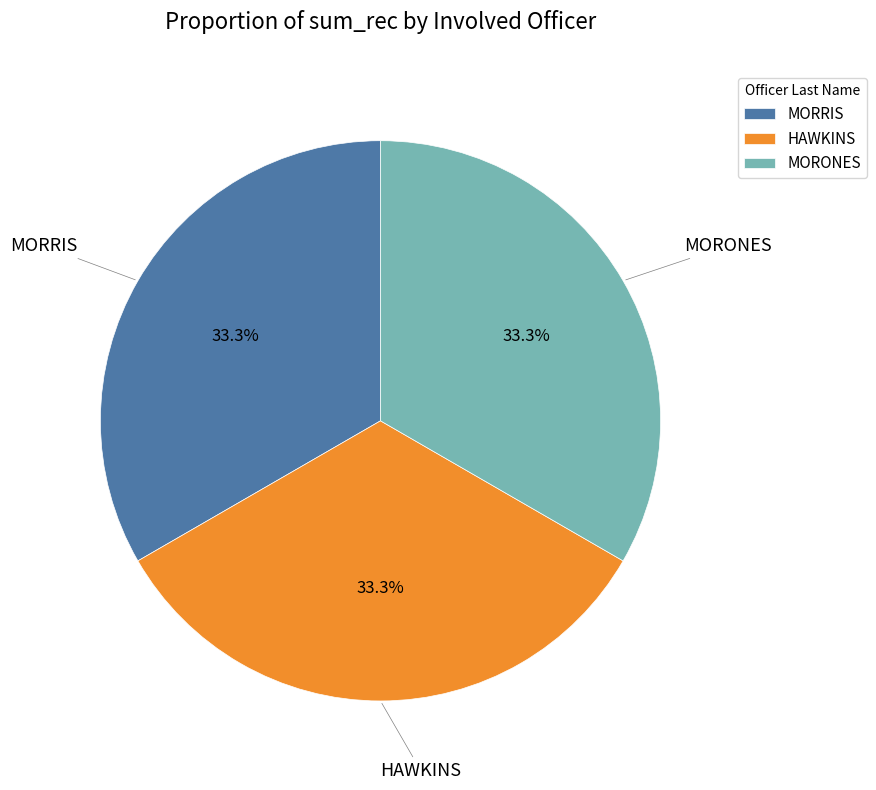

What percentage is NOT represented by MORONES?

66.7%